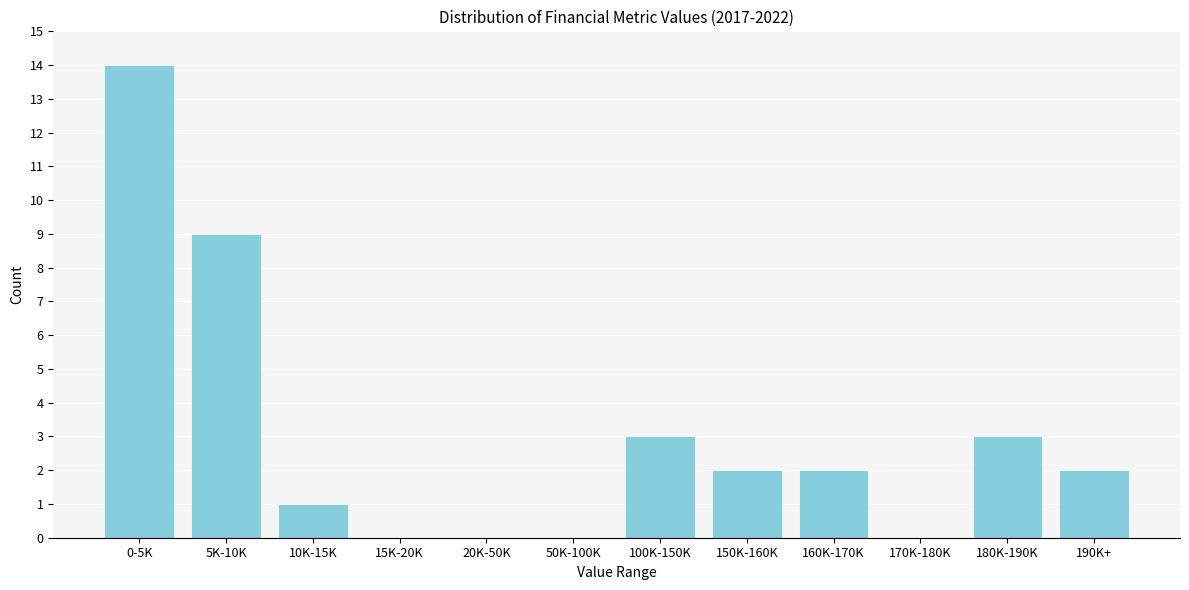

Reading left to right, what are all the values shown in this chart?

0-5K=14	5K-10K=9	10K-15K=1	15K-20K=0	20K-50K=0	50K-100K=0	100K-150K=3	150K-160K=2	160K-170K=2	170K-180K=0	180K-190K=3	190K+=2